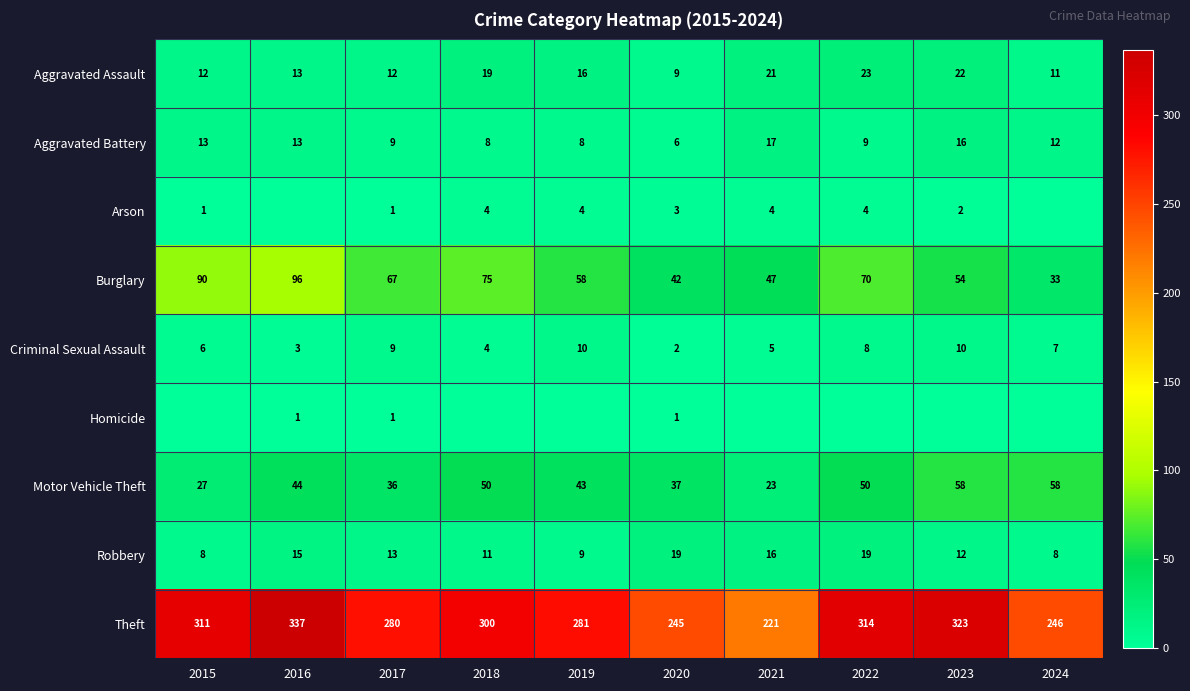

Which series has the largest total across all categories?

Theft